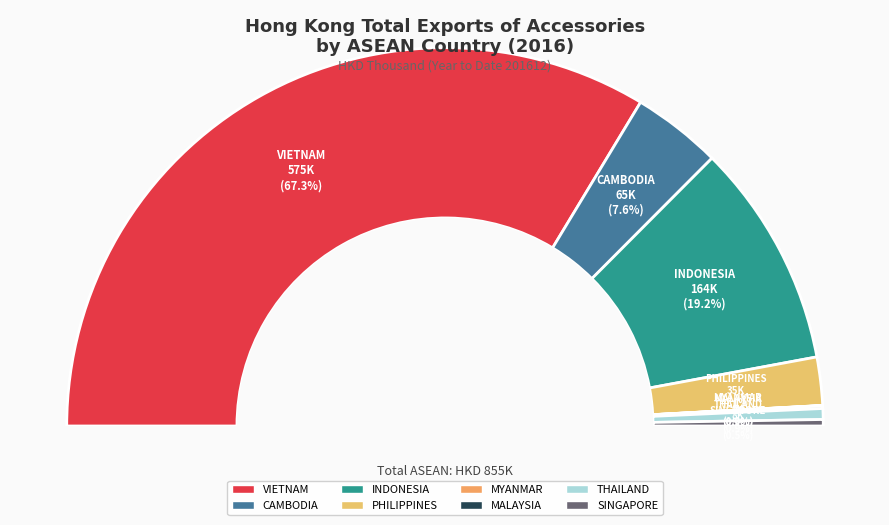

The CAMBODIA slice represents 8% of the pie. True or false?

True